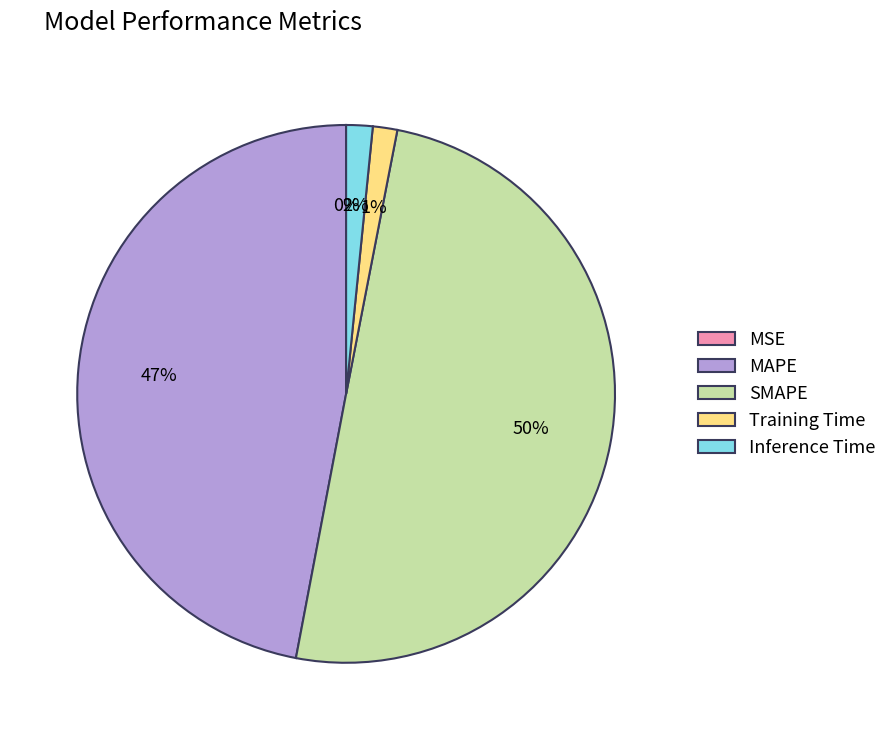

Does Inference Time account for over 50% of the chart?

No